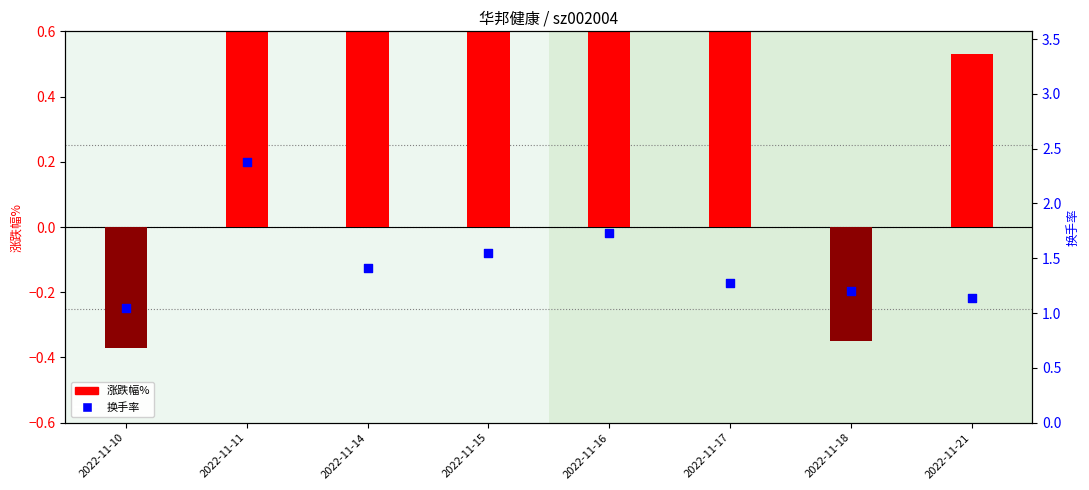

Which series has the widest spread of Y values?

涨跌幅%